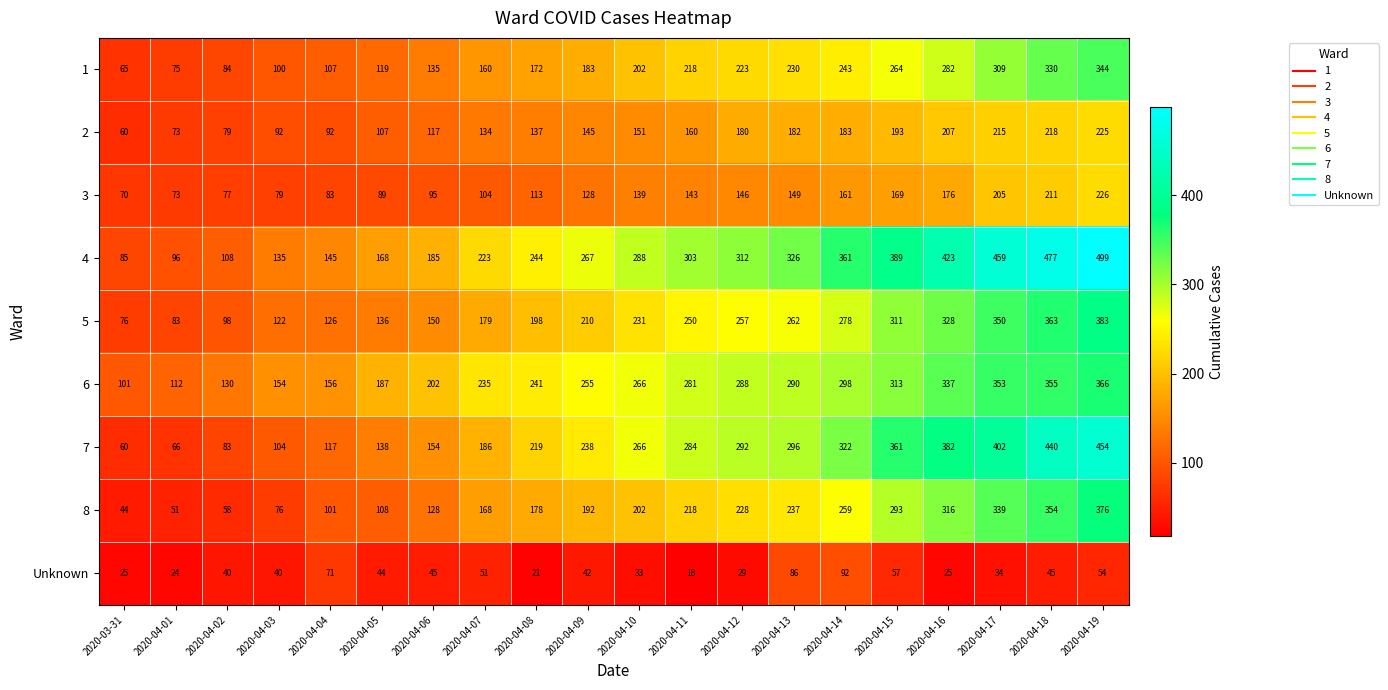

What is the maximum value for 7?

454